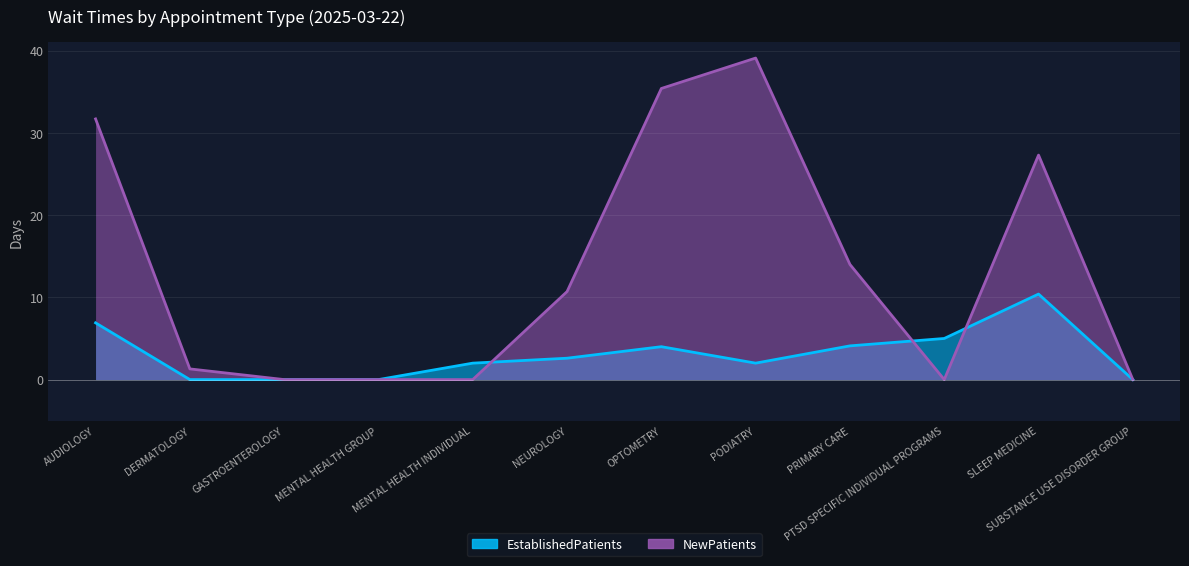

At which category is the sum across all series the highest?

PODIATRY